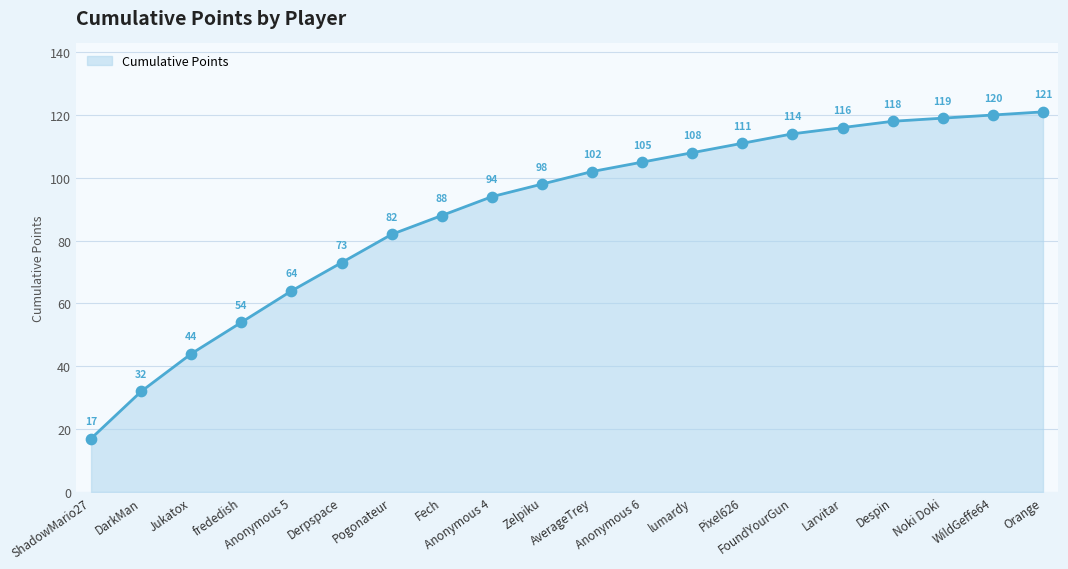

What is the change in value from DarkMan to Pogonateur?

+50